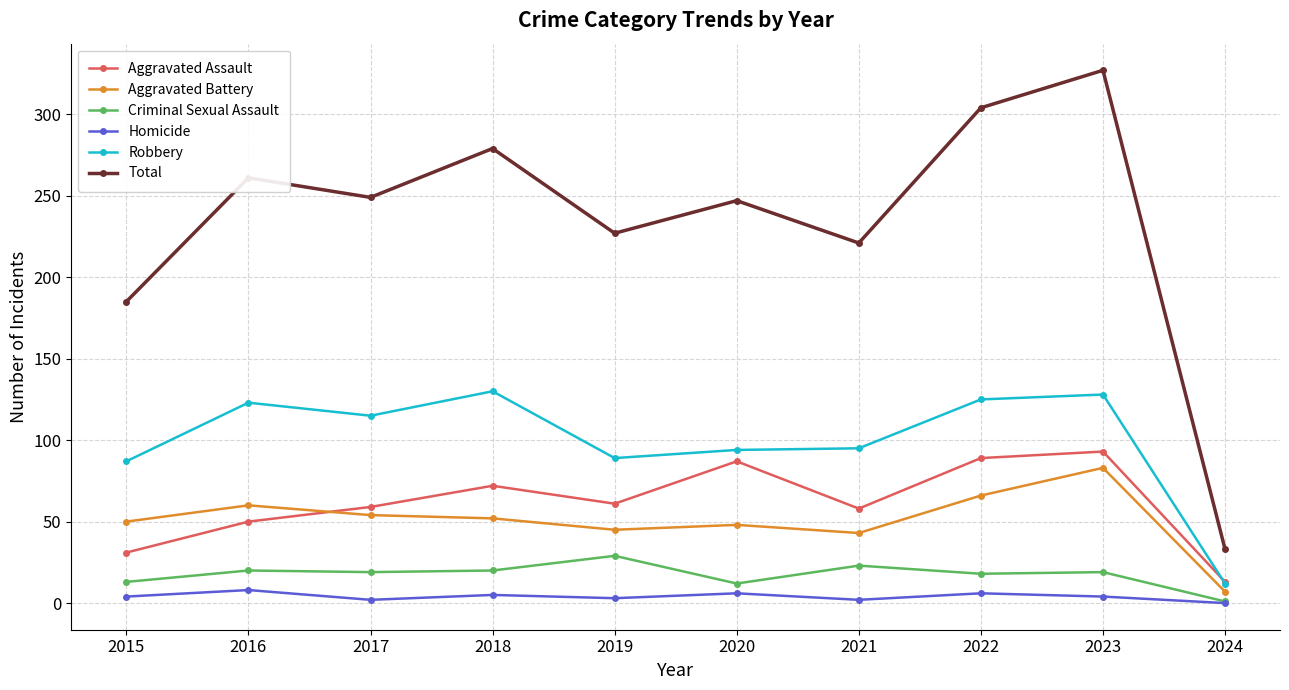

The Total series shows 53 at 2024. True or false?

False